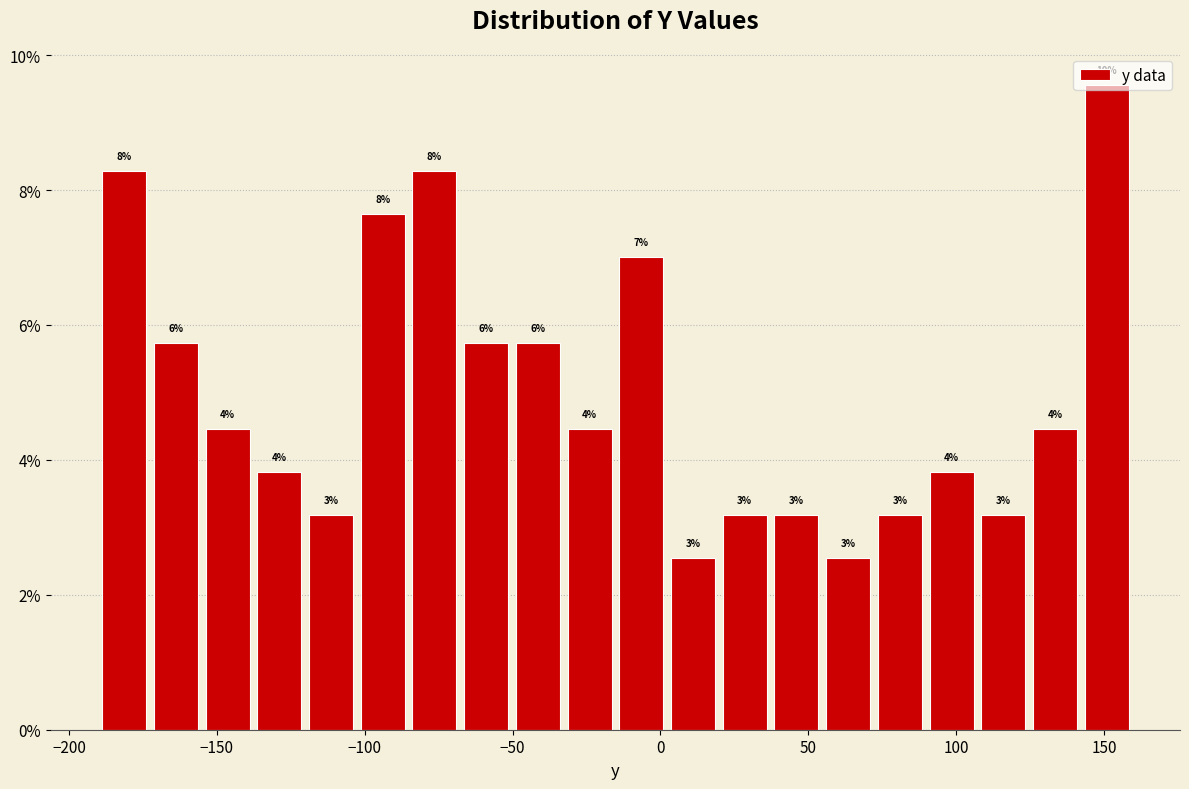

Read against the x-axis, roughly where is the centre of the tallest bar?

150